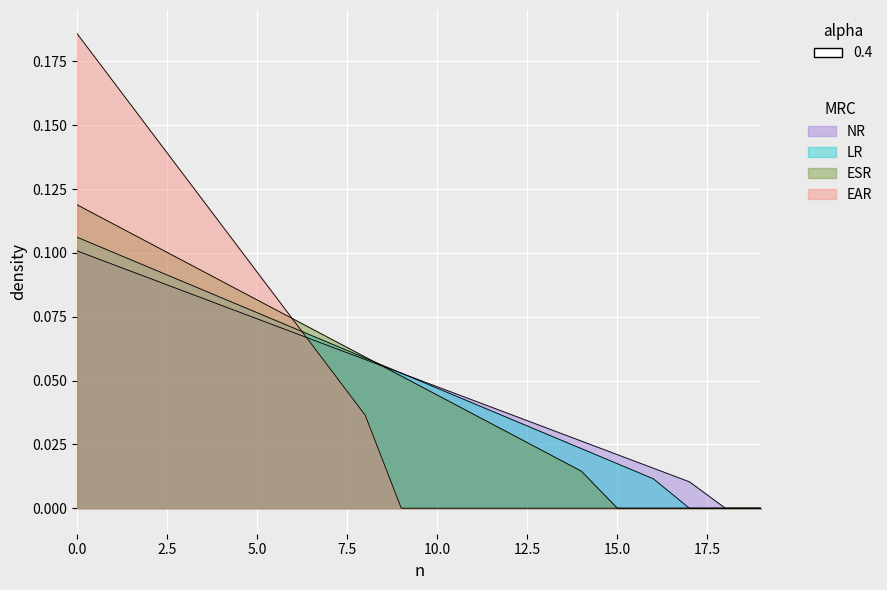

The EAR series shows -0.1 at 15. True or false?

False